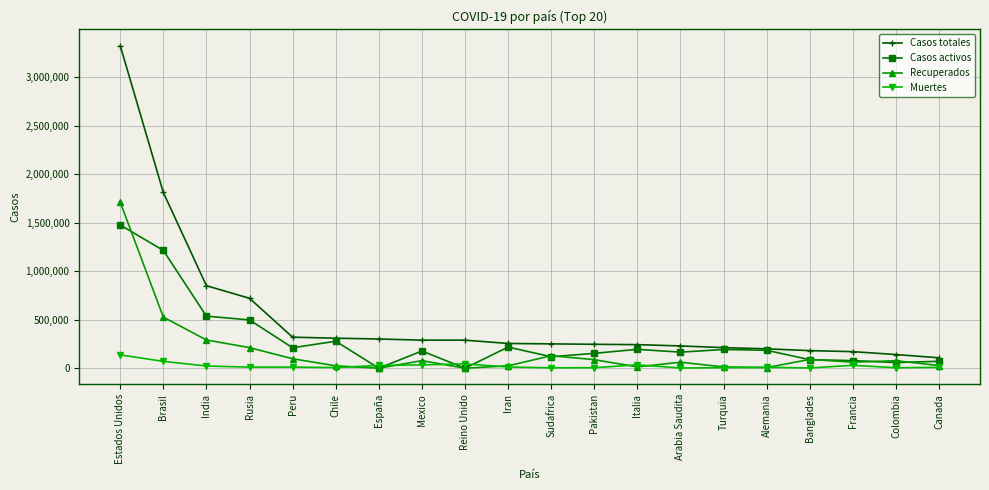

Rank the series by their maximum value, from lowest to highest.

Muertes, Casos activos, Recuperados, Casos totales